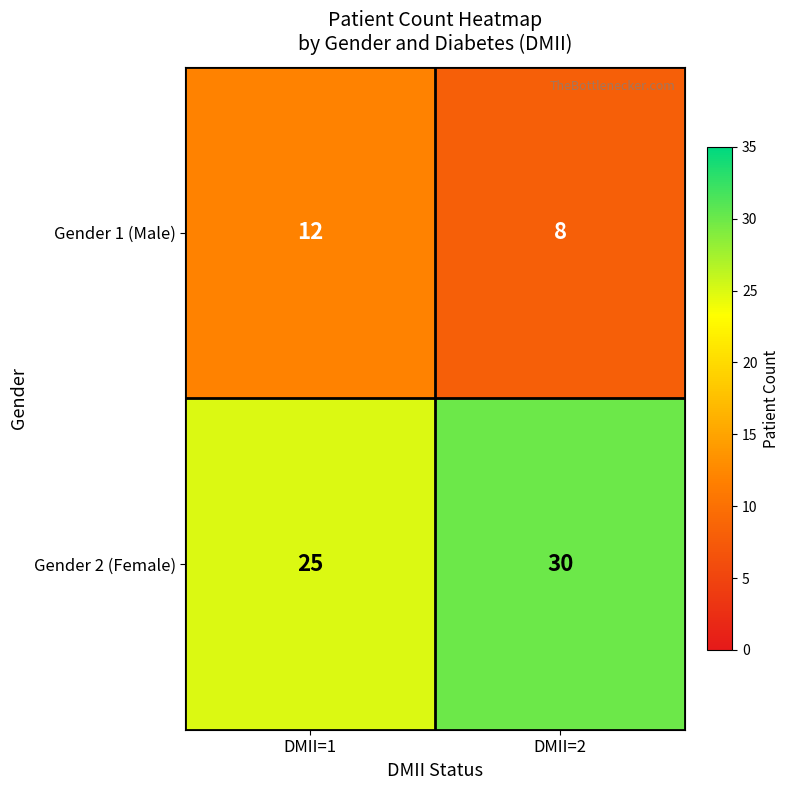

Which series has the largest range (max minus min)?

Gender 2 (Female)